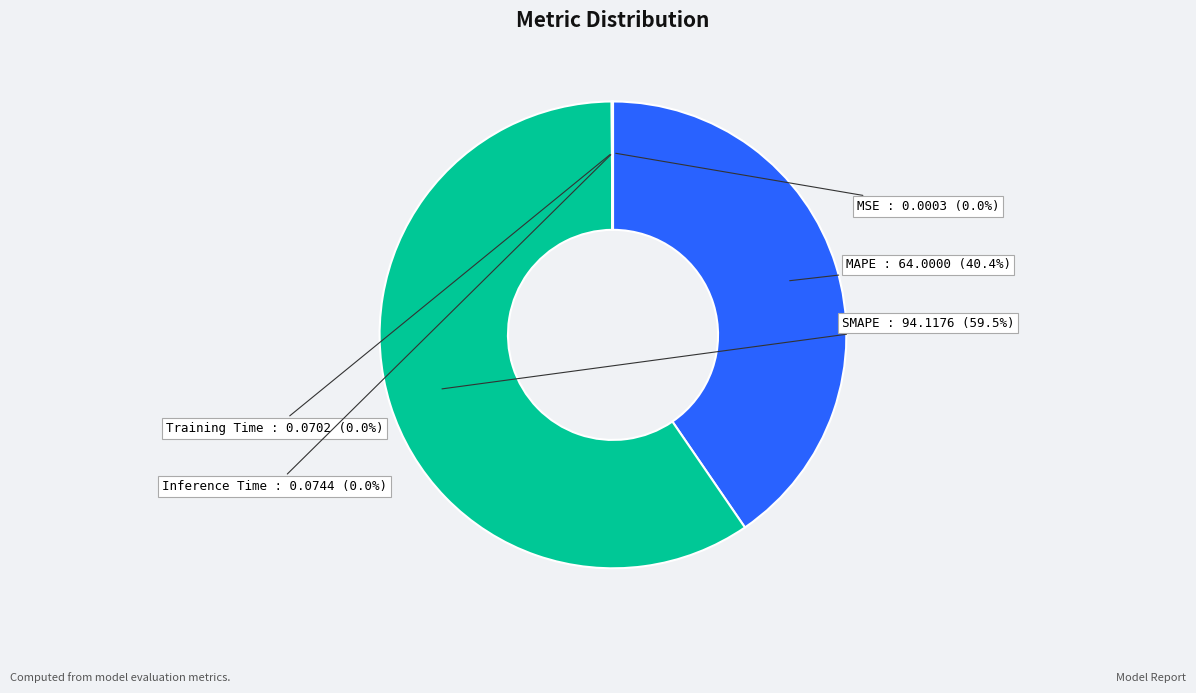

Is there any slice that represents more than half of the pie?

Yes